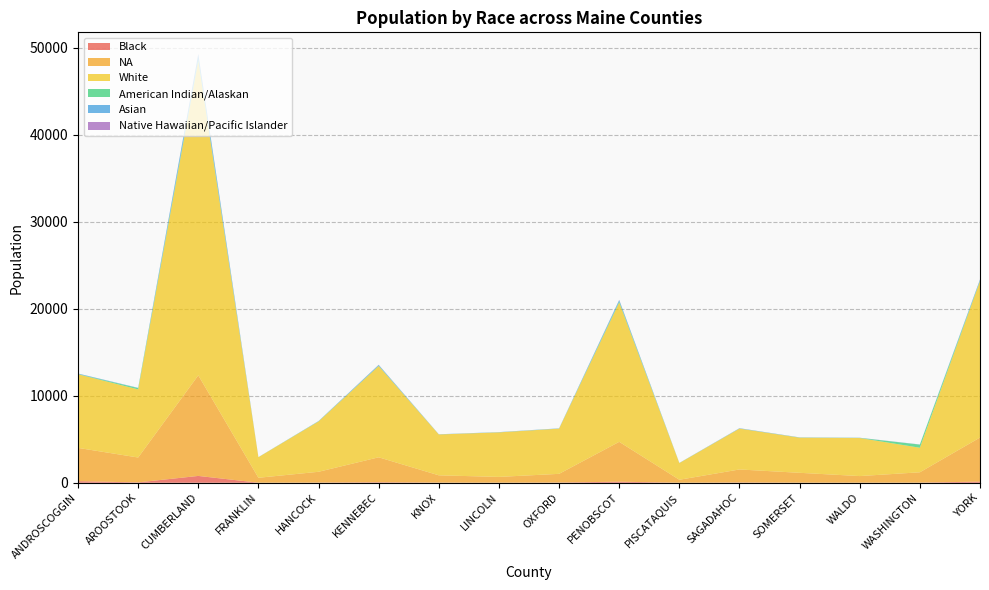

Reading right to left, extract all data points from this chart.

Black: YORK=133	WASHINGTON=14	WALDO=10	SOMERSET=12	SAGADAHOC=30	PISCATAQUIS=3	PENOBSCOT=123	OXFORD=24	LINCOLN=9	KNOX=15	KENNEBEC=58	HANCOCK=18	FRANKLIN=5	CUMBERLAND=785	AROOSTOOK=42	ANDROSCOGGIN=183
NA: YORK=5064	WASHINGTON=1189	WALDO=758	SOMERSET=1132	SAGADAHOC=1498	PISCATAQUIS=341	PENOBSCOT=4582	OXFORD=1001	LINCOLN=664	KNOX=839	KENNEBEC=2868	HANCOCK=1243	FRANKLIN=568	CUMBERLAND=11564	AROOSTOOK=2861	ANDROSCOGGIN=3825
White: YORK=17975	WASHINGTON=2823	WALDO=4373	SOMERSET=4034	SAGADAHOC=4698	PISCATAQUIS=1914	PENOBSCOT=16014	OXFORD=5194	LINCOLN=5120	KNOX=4696	KENNEBEC=10492	HANCOCK=5784	FRANKLIN=2366	CUMBERLAND=36129	AROOSTOOK=7827	ANDROSCOGGIN=8464
American Indian/Alaskan: YORK=61	WASHINGTON=358	WALDO=17	SOMERSET=21	SAGADAHOC=12	PISCATAQUIS=14	PENOBSCOT=123	OXFORD=12	LINCOLN=5	KNOX=8	KENNEBEC=42	HANCOCK=22	FRANKLIN=5	CUMBERLAND=205	AROOSTOOK=155	ANDROSCOGGIN=27
Asian: YORK=125	WASHINGTON=13	WALDO=13	SOMERSET=11	SAGADAHOC=31	PISCATAQUIS=5	PENOBSCOT=161	OXFORD=23	LINCOLN=25	KNOX=15	KENNEBEC=86	HANCOCK=26	FRANKLIN=7	CUMBERLAND=586	AROOSTOOK=26	ANDROSCOGGIN=55
Native Hawaiian/Pacific Islander: YORK=14	WASHINGTON=5	WALDO=5	SOMERSET=7	SAGADAHOC=5	PISCATAQUIS=3	PENOBSCOT=21	OXFORD=2	LINCOLN=0	KNOX=2	KENNEBEC=14	HANCOCK=2	FRANKLIN=0	CUMBERLAND=43	AROOSTOOK=1	ANDROSCOGGIN=4